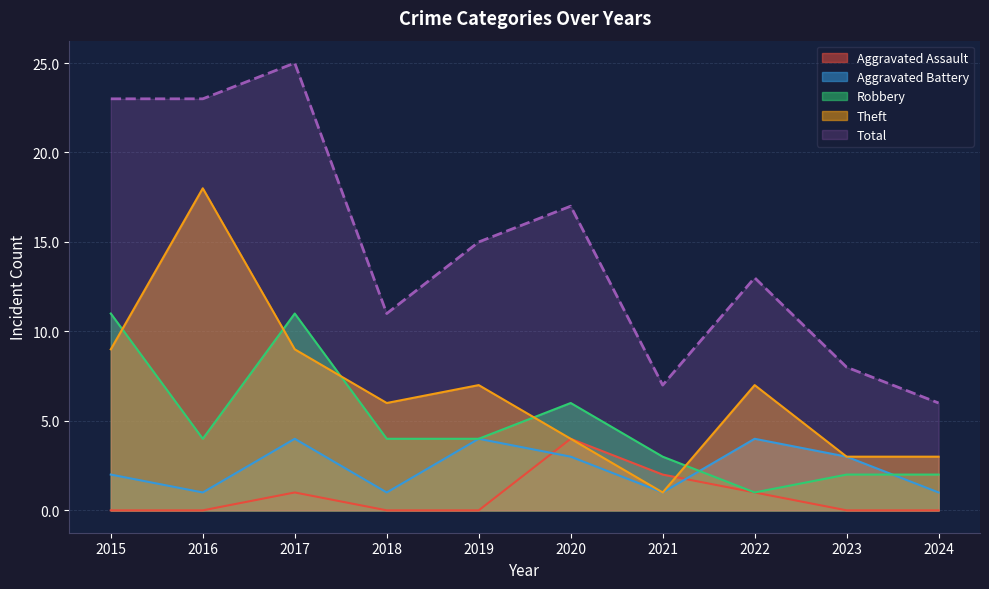

At 2020, list the series in order from largest to smallest.

Total, Robbery, Aggravated Assault, Theft, Aggravated Battery